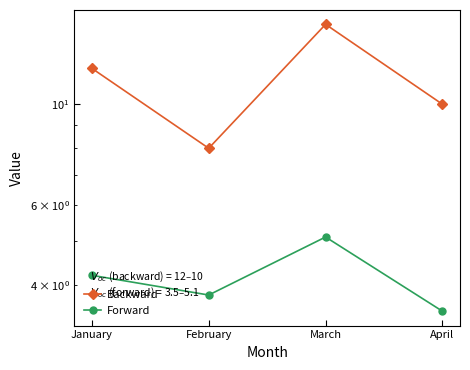

Which series has the largest total across all categories?

Backward